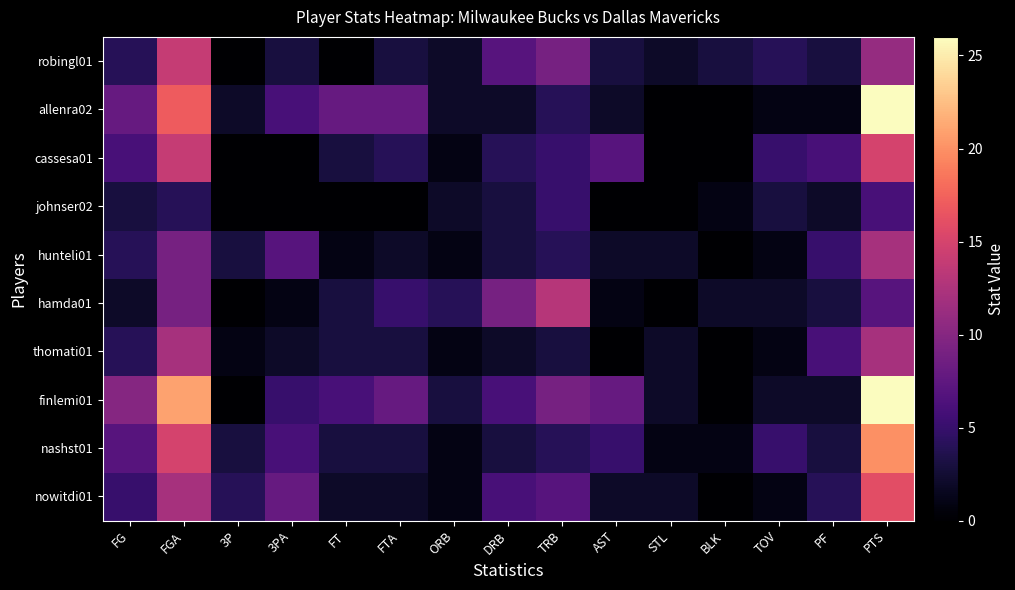

Reading right to left, extract all data points from this chart.

robingl01: PTS=11	PF=3	TOV=4	BLK=3	STL=2	AST=3	TRB=9	DRB=7	ORB=2	FTA=3	FT=0	3PA=3	3P=0	FGA=14	FG=4
allenra02: PTS=26	PF=1	TOV=1	BLK=0	STL=0	AST=2	TRB=4	DRB=2	ORB=2	FTA=8	FT=8	3PA=6	3P=2	FGA=17	FG=8
cassesa01: PTS=15	PF=6	TOV=5	BLK=0	STL=0	AST=7	TRB=5	DRB=4	ORB=1	FTA=4	FT=3	3PA=0	3P=0	FGA=14	FG=6
johnser02: PTS=6	PF=2	TOV=3	BLK=1	STL=0	AST=0	TRB=5	DRB=3	ORB=2	FTA=0	FT=0	3PA=0	3P=0	FGA=4	FG=3
hunteli01: PTS=12	PF=5	TOV=1	BLK=0	STL=2	AST=2	TRB=4	DRB=3	ORB=1	FTA=2	FT=1	3PA=7	3P=3	FGA=9	FG=4
hamda01: PTS=7	PF=3	TOV=2	BLK=2	STL=0	AST=1	TRB=13	DRB=9	ORB=4	FTA=5	FT=3	3PA=1	3P=0	FGA=9	FG=2
thomati01: PTS=12	PF=6	TOV=1	BLK=0	STL=2	AST=0	TRB=3	DRB=2	ORB=1	FTA=3	FT=3	3PA=2	3P=1	FGA=12	FG=4
finlemi01: PTS=26	PF=2	TOV=2	BLK=0	STL=2	AST=8	TRB=9	DRB=6	ORB=3	FTA=8	FT=6	3PA=5	3P=0	FGA=21	FG=10
nashst01: PTS=20	PF=3	TOV=5	BLK=1	STL=1	AST=5	TRB=4	DRB=3	ORB=1	FTA=3	FT=3	3PA=6	3P=3	FGA=15	FG=7
nowitdi01: PTS=16	PF=4	TOV=1	BLK=0	STL=2	AST=2	TRB=7	DRB=6	ORB=1	FTA=2	FT=2	3PA=8	3P=4	FGA=12	FG=5